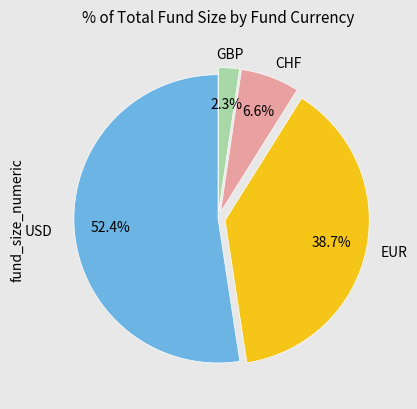

Is there a majority slice in this chart?

Yes